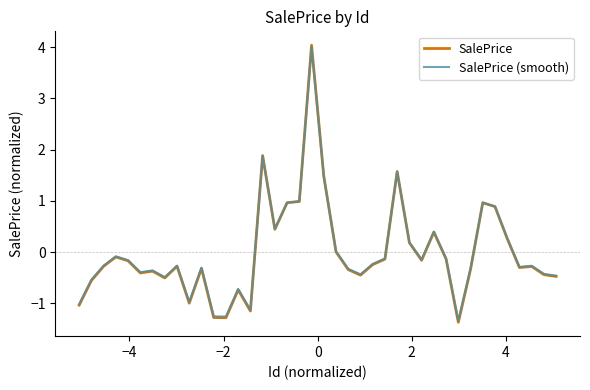

In SalePrice, how many points are lower than both neighbors (excluding endpoints)?

10